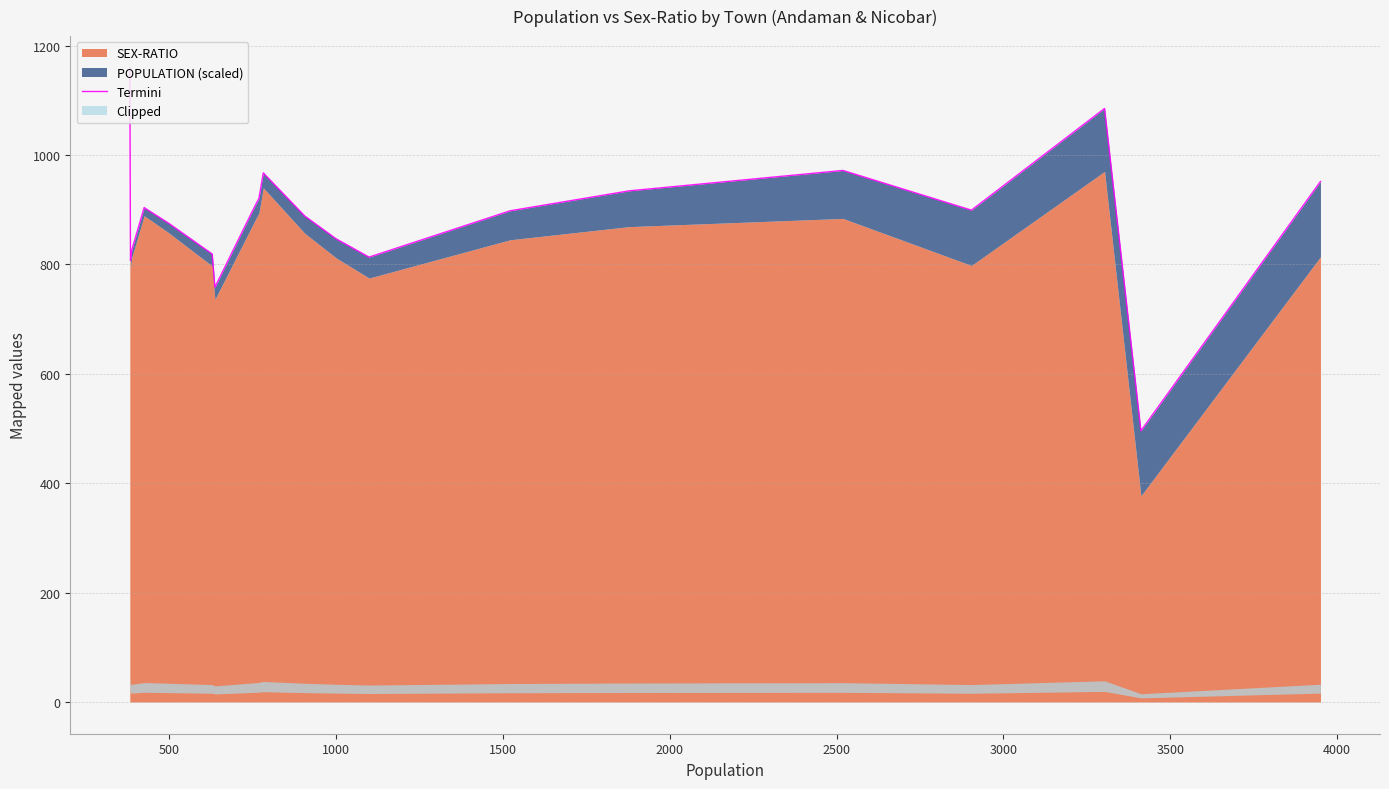

What is the average value?

886.3